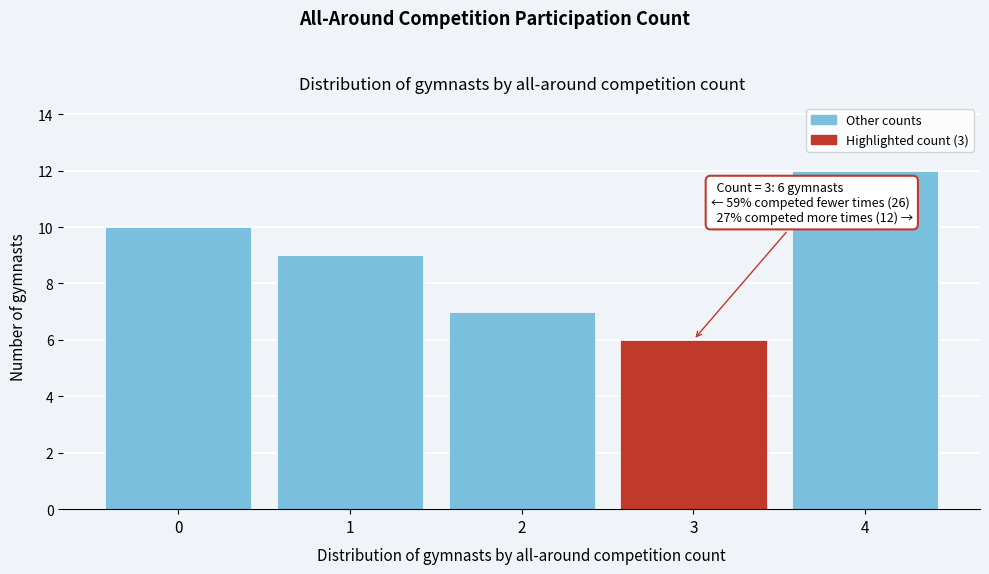

Reading left to right, extract all data points from this chart.

0=10	1=9	2=7	3=6	4=12